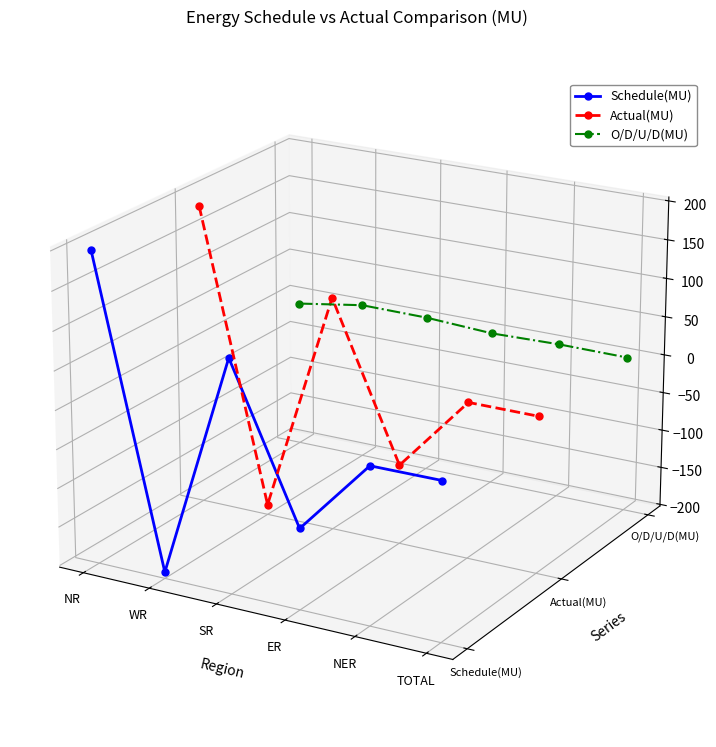

What is the label of the 4th point from the right?

SR